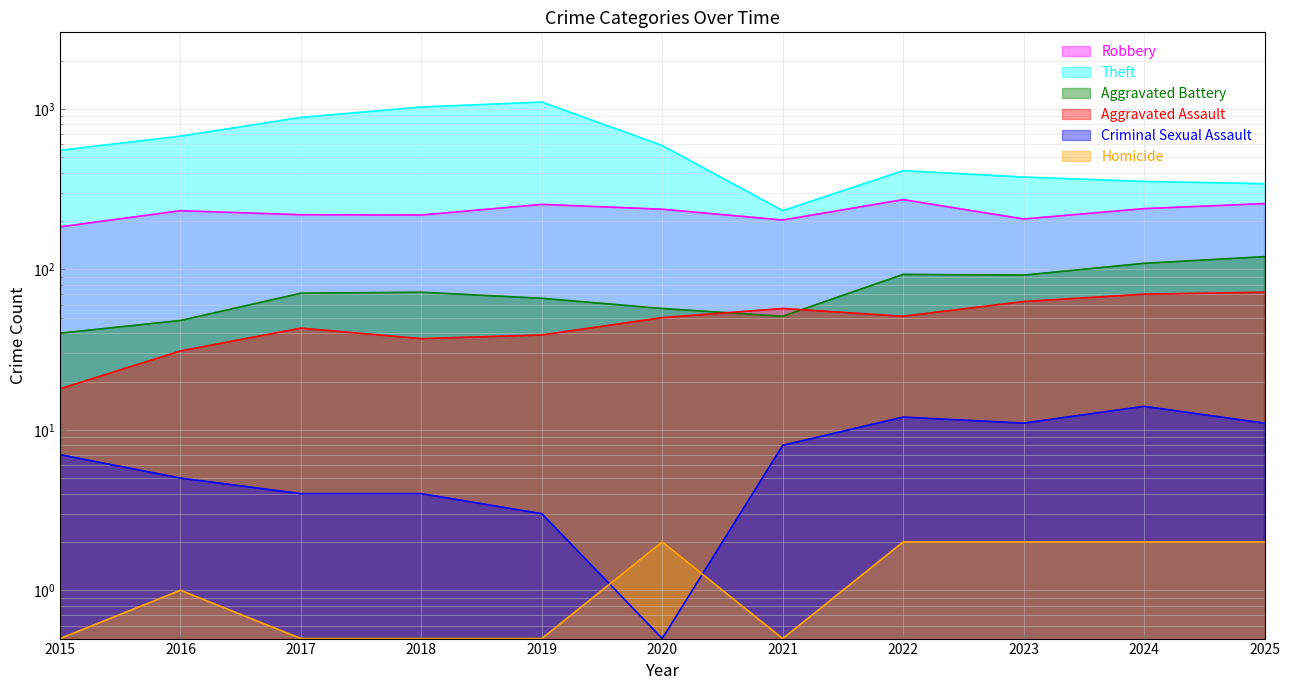

What is the difference between the maximum and minimum values in the Criminal Sexual Assault series?

13.5